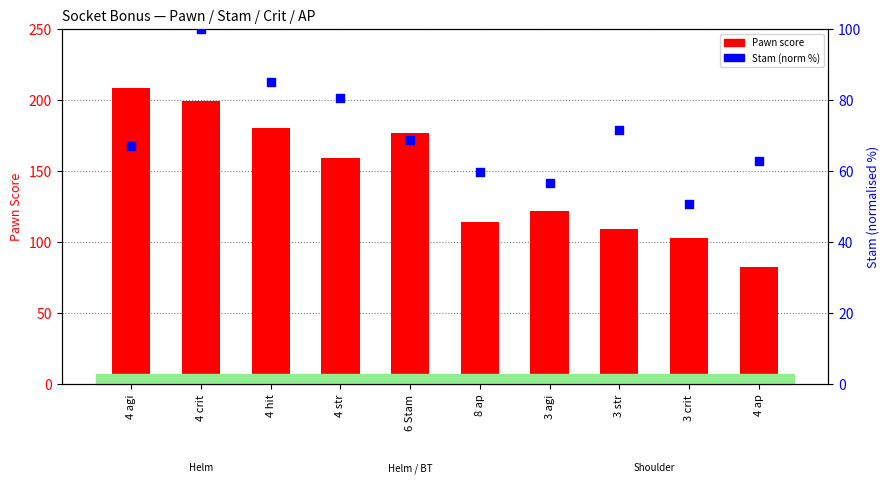

At how many categories does at least one series exceed 107?

8